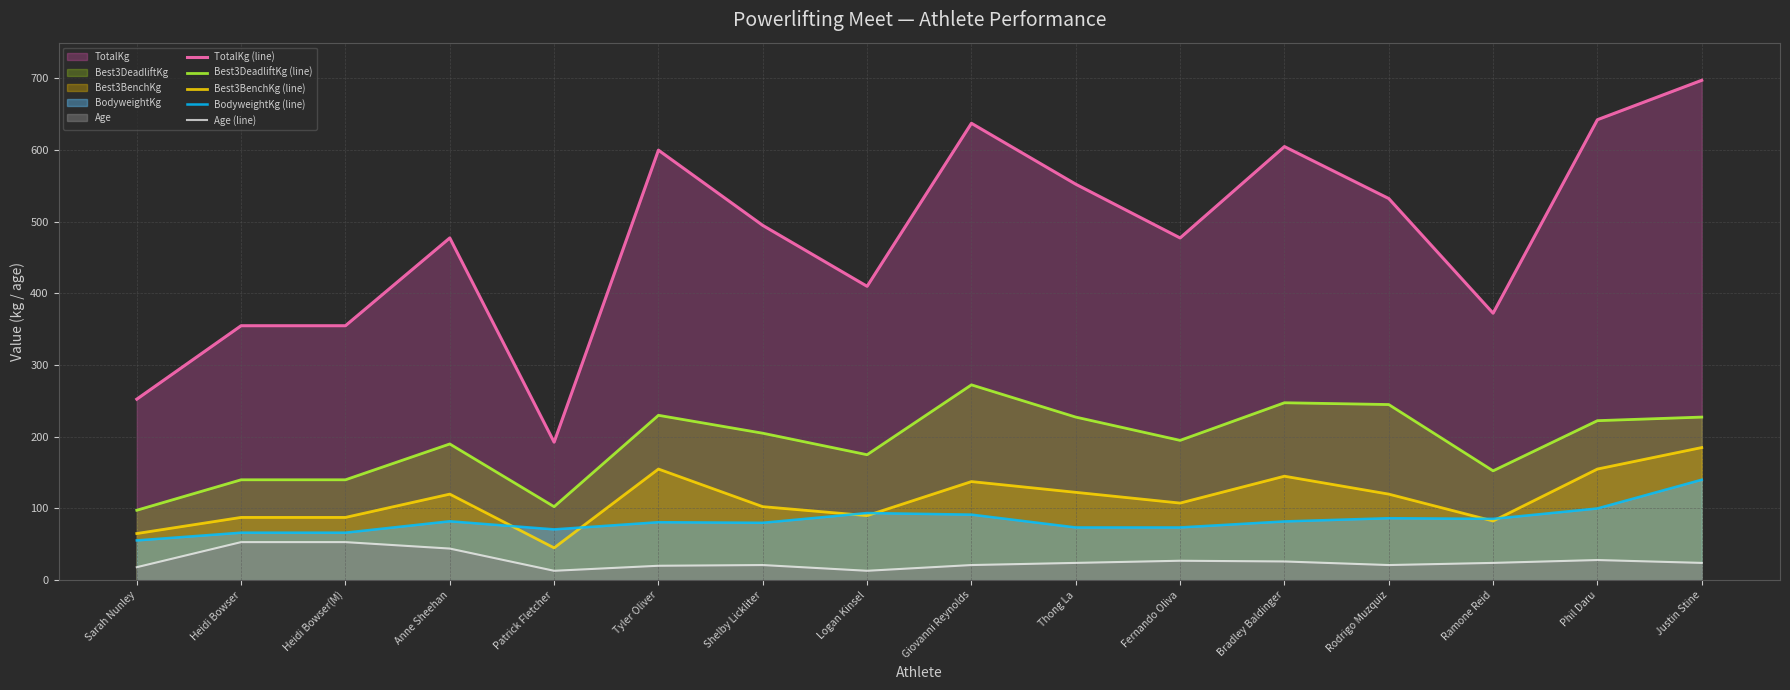

Rank the series at Sarah Nunley from highest to lowest value.

TotalKg (line), Best3DeadliftKg (line), Best3BenchKg (line), BodyweightKg (line), Age (line)